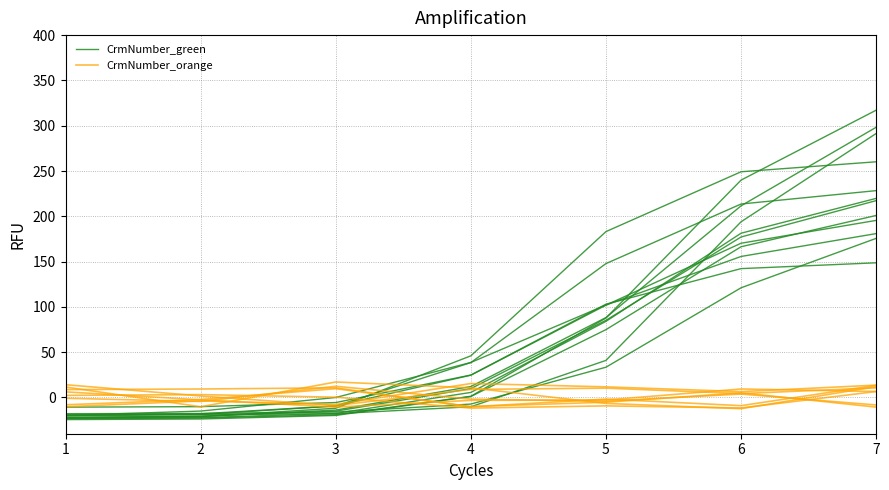

The CrmNumber_green series shows 81.4 at 6. True or false?

False